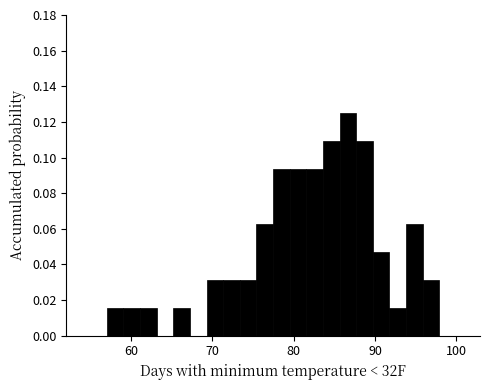

Read against the x-axis, roughly where is the centre of the tallest bar?

87